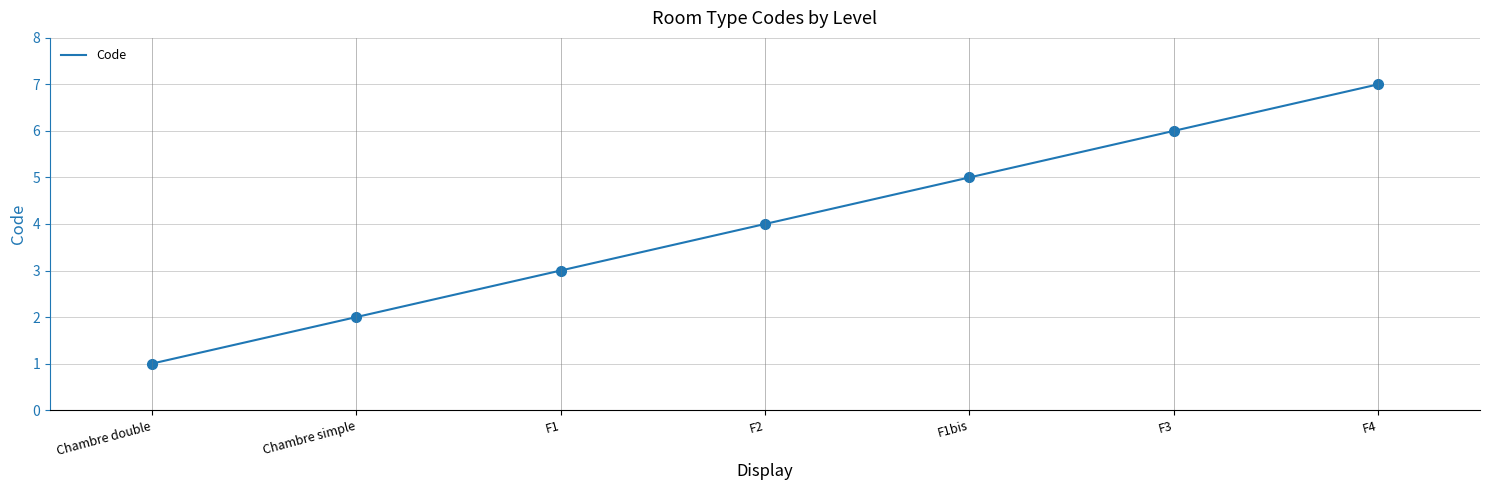

Reading left to right, what are all the values shown in this chart?

1	2	3	4	5	6	7